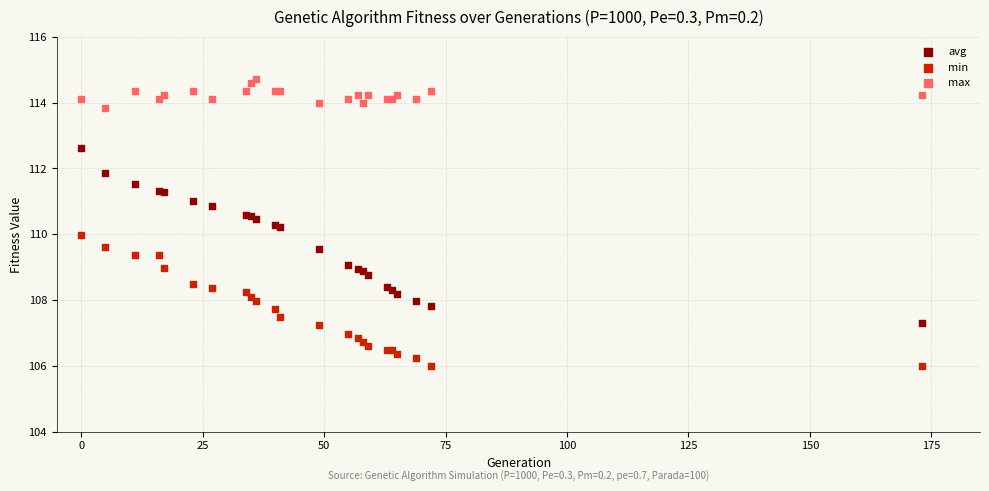

What is the X range (max minus min) for the scatter plot?

173.0